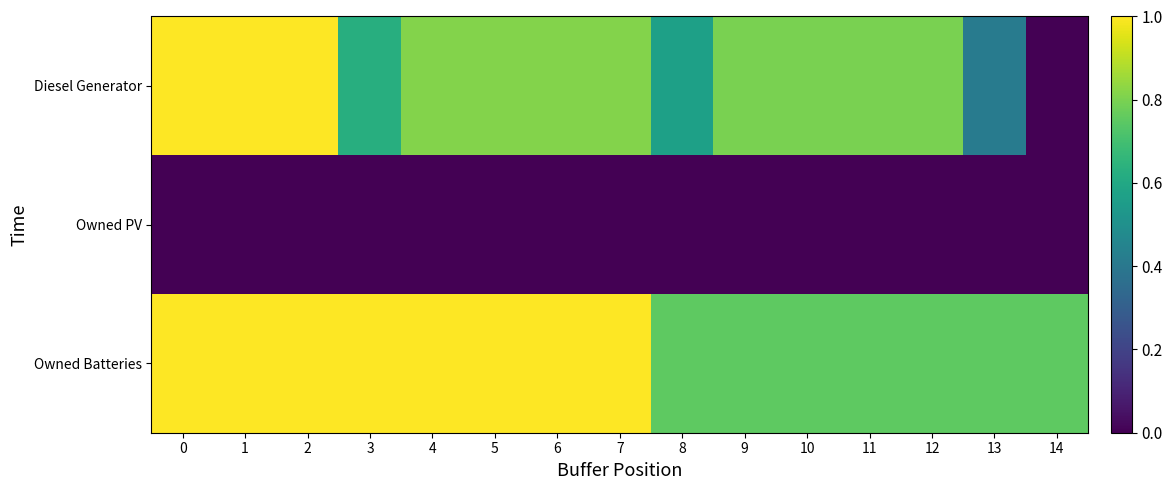

Count the number of categories in the chart.

15